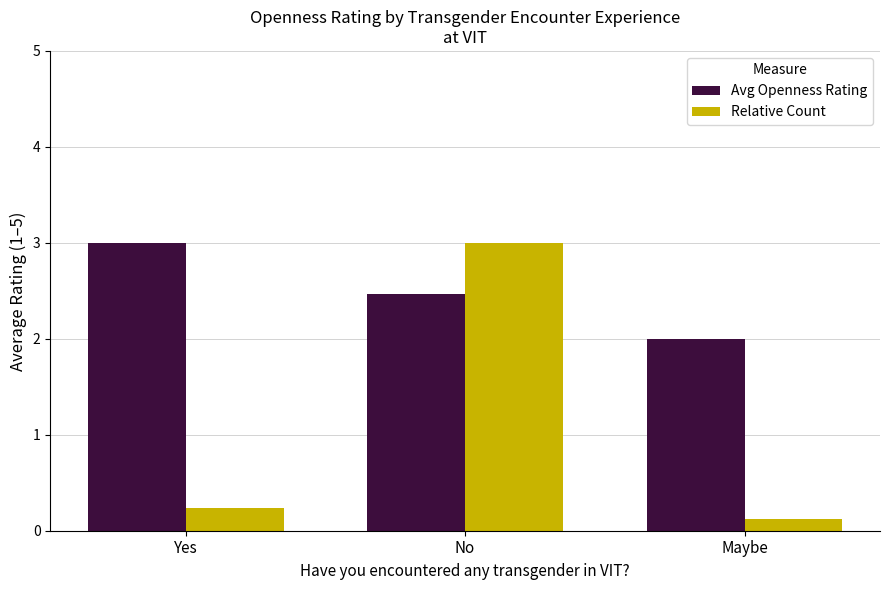

Which series has the largest range (max minus min)?

Relative Count